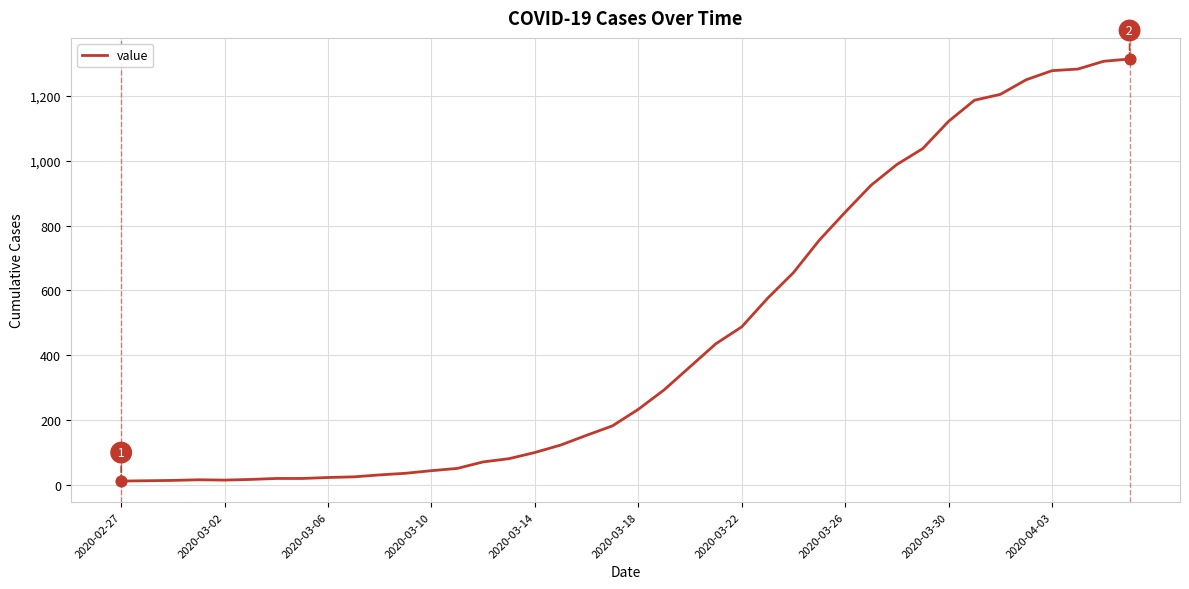

What is the maximum value shown in the chart?

1313